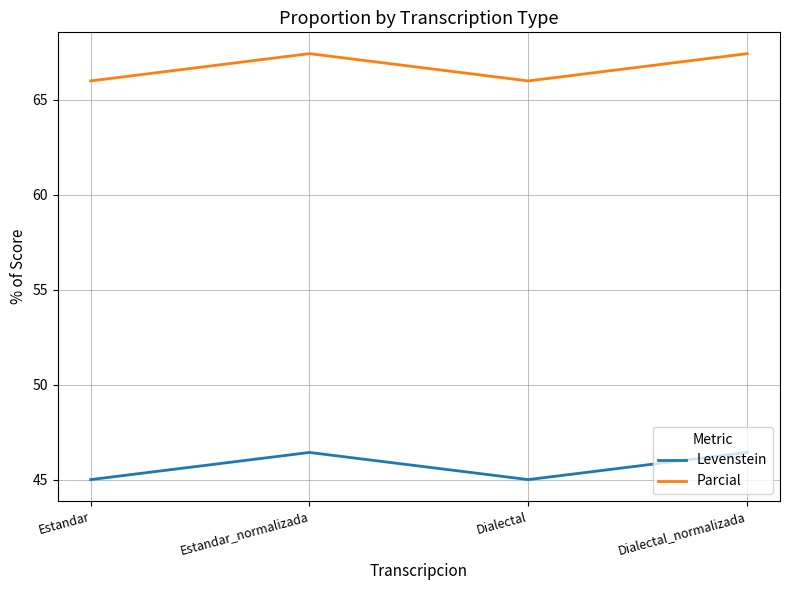

List the series in order of their peak value, highest first.

Parcial, Levenstein